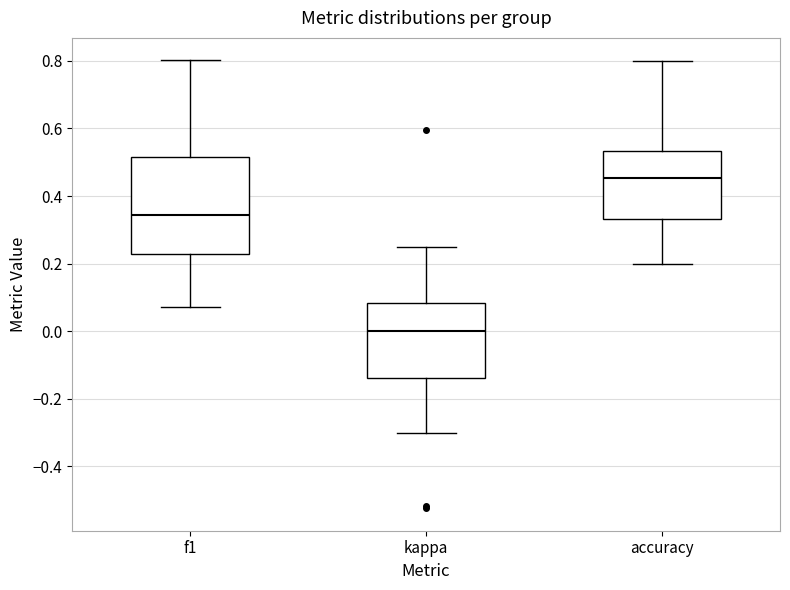

Comparing the boxes themselves (not the whiskers), which one is the tallest?

f1